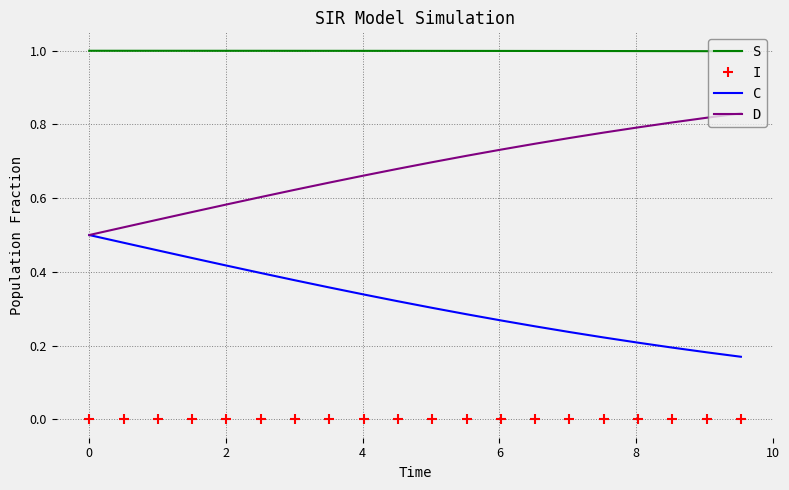

Which series has the largest total across all categories?

S